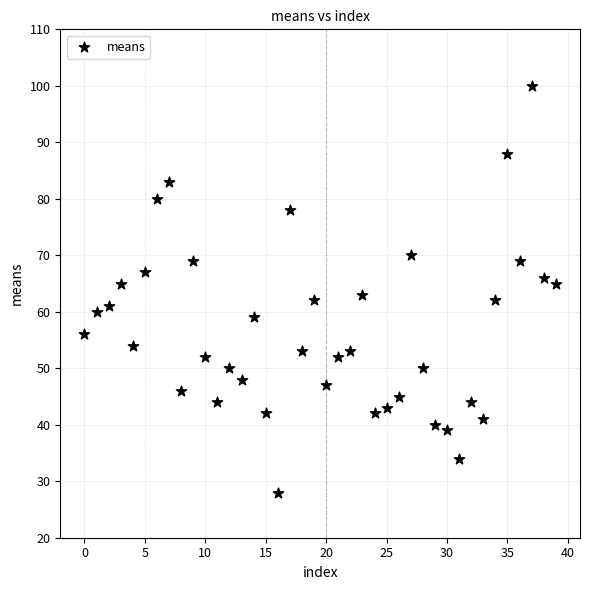

What is the range of Y values (max minus min)?

72